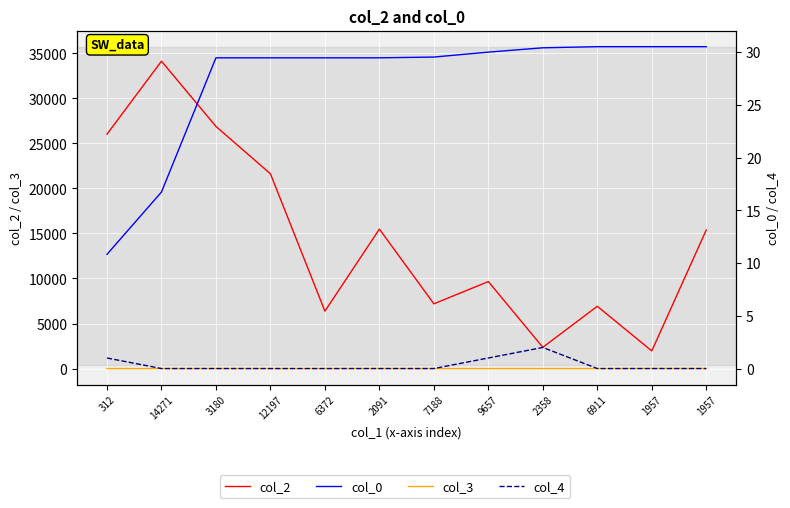

Count the number of data series in this chart.

4